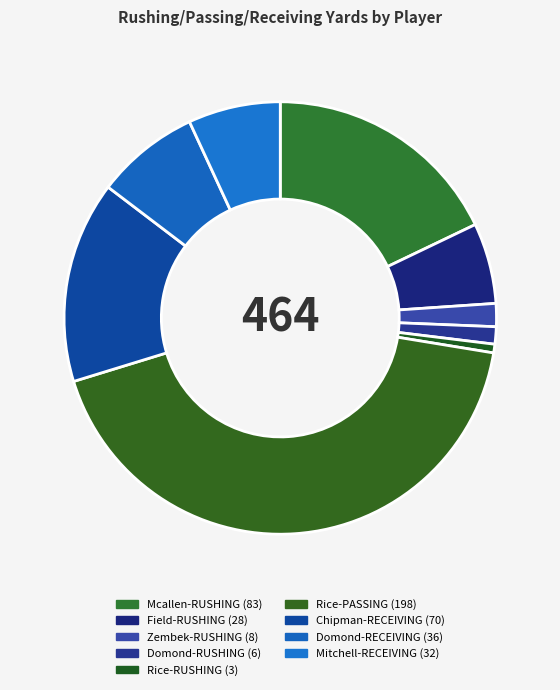

To the nearest percent, what is the combined percentage of Zembek-RUSHING and Field-RUSHING?

8%